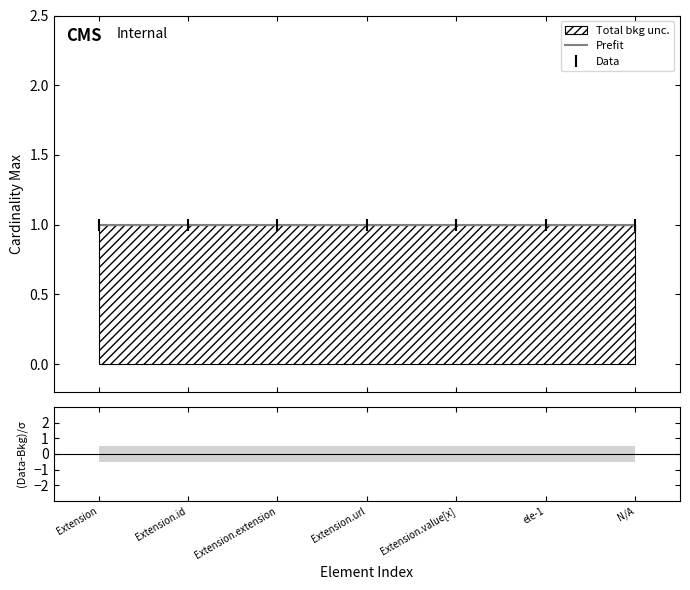

At how many categories does at least one series exceed 0?

7